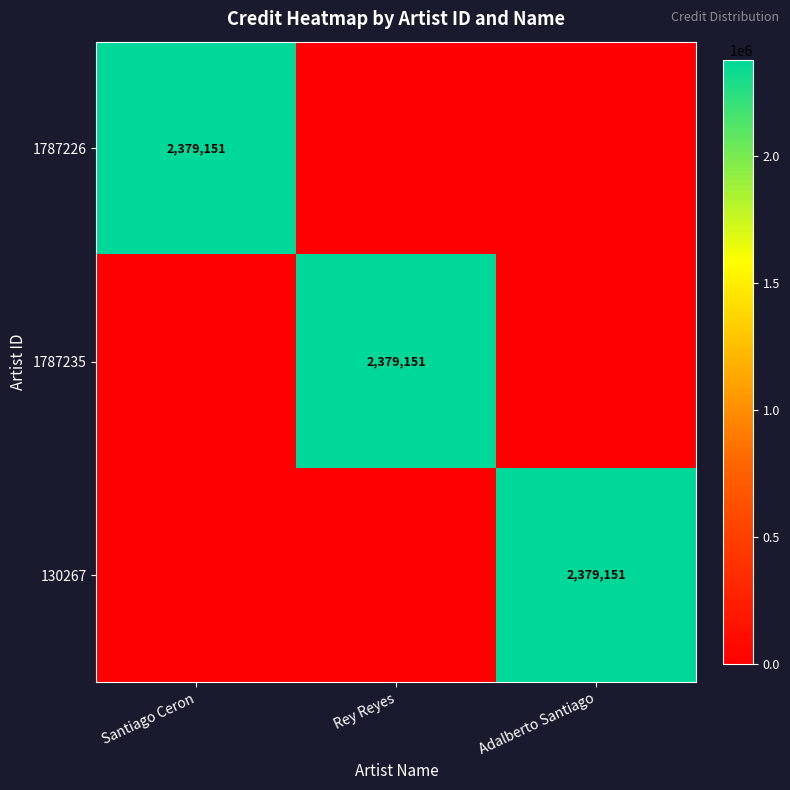

The 1787235 series shows 2379151 at Rey Reyes. True or false?

True